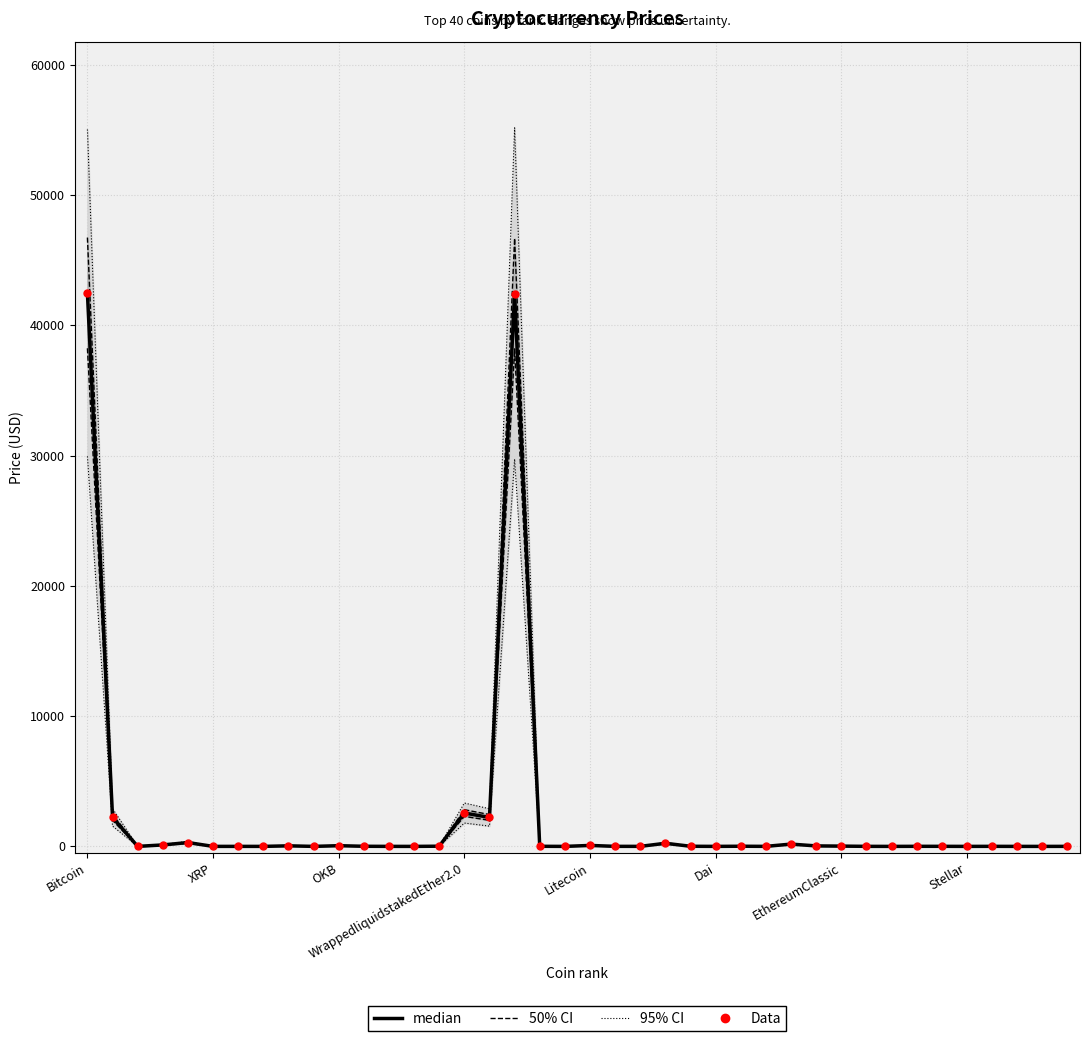

At how many categories does at least one series exceed 39217?

2